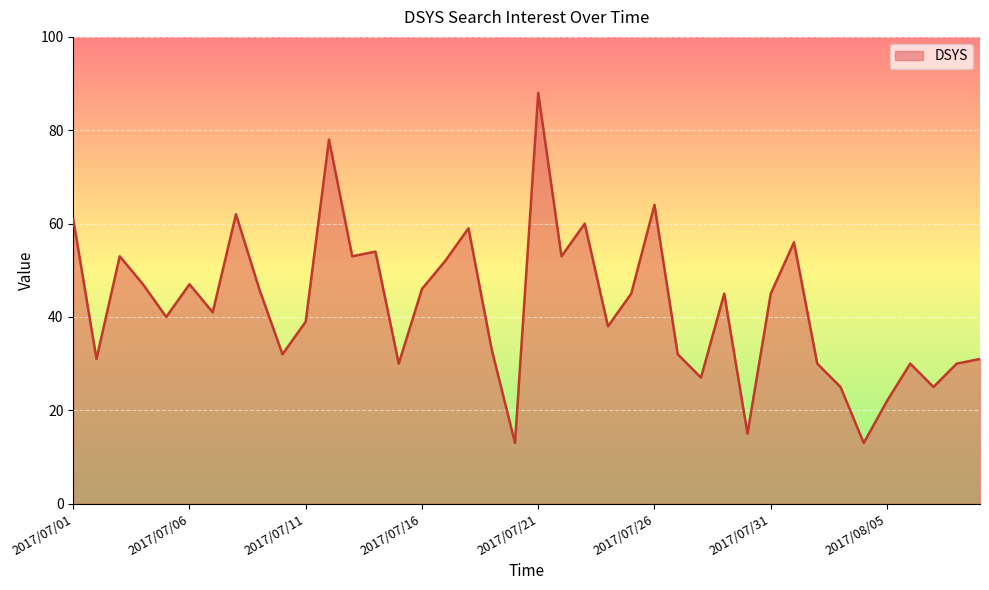

What is the average value?

42